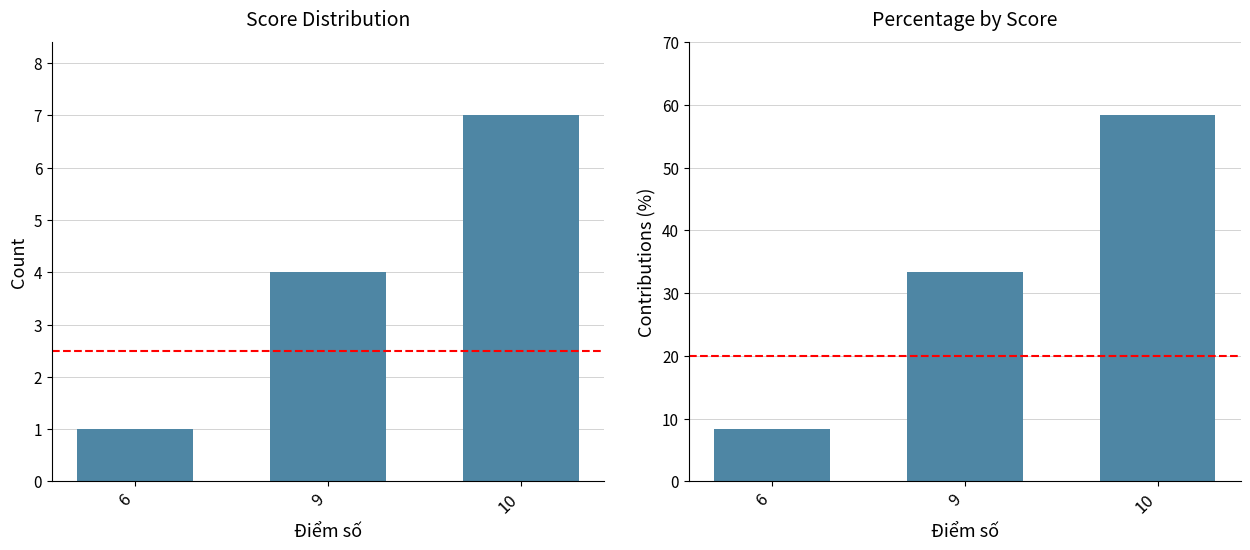

How many bars are there in each group?

2